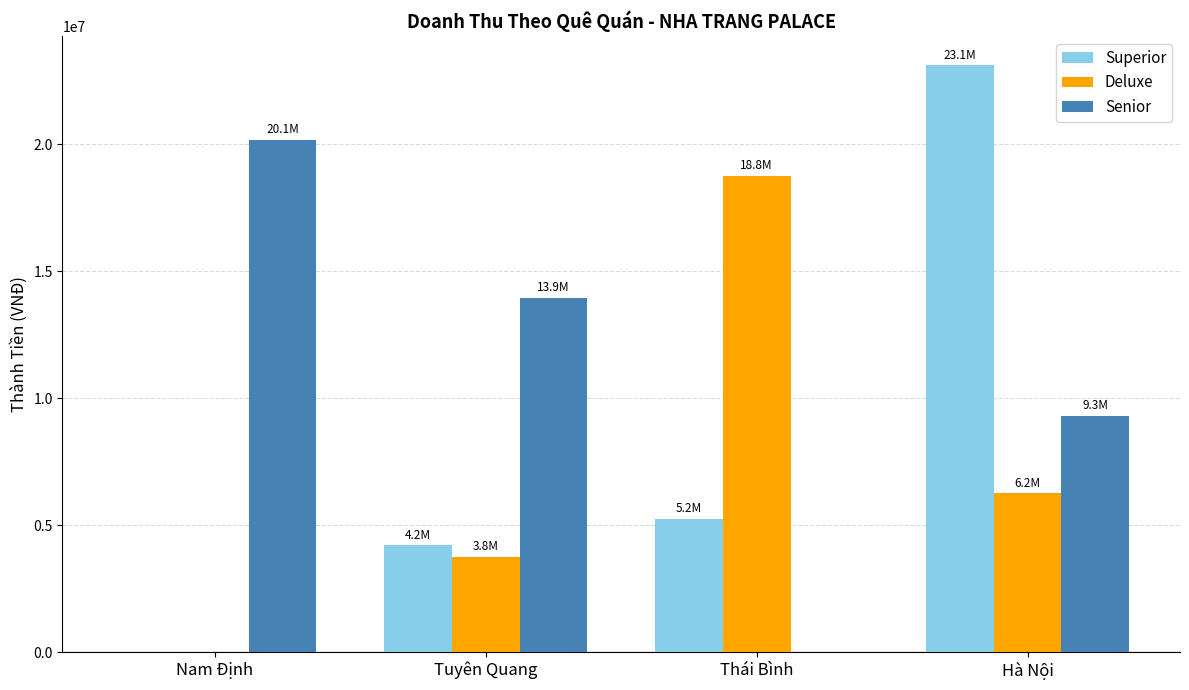

True or false: Senior has a value of 9300000 at Hà Nội.

True